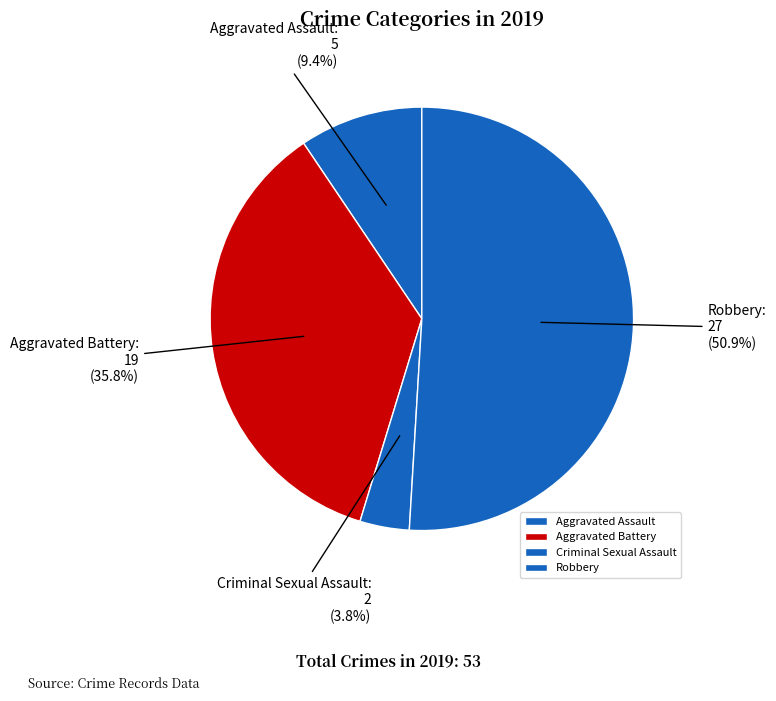

Between Aggravated Battery and Criminal Sexual Assault, which is larger?

Aggravated Battery